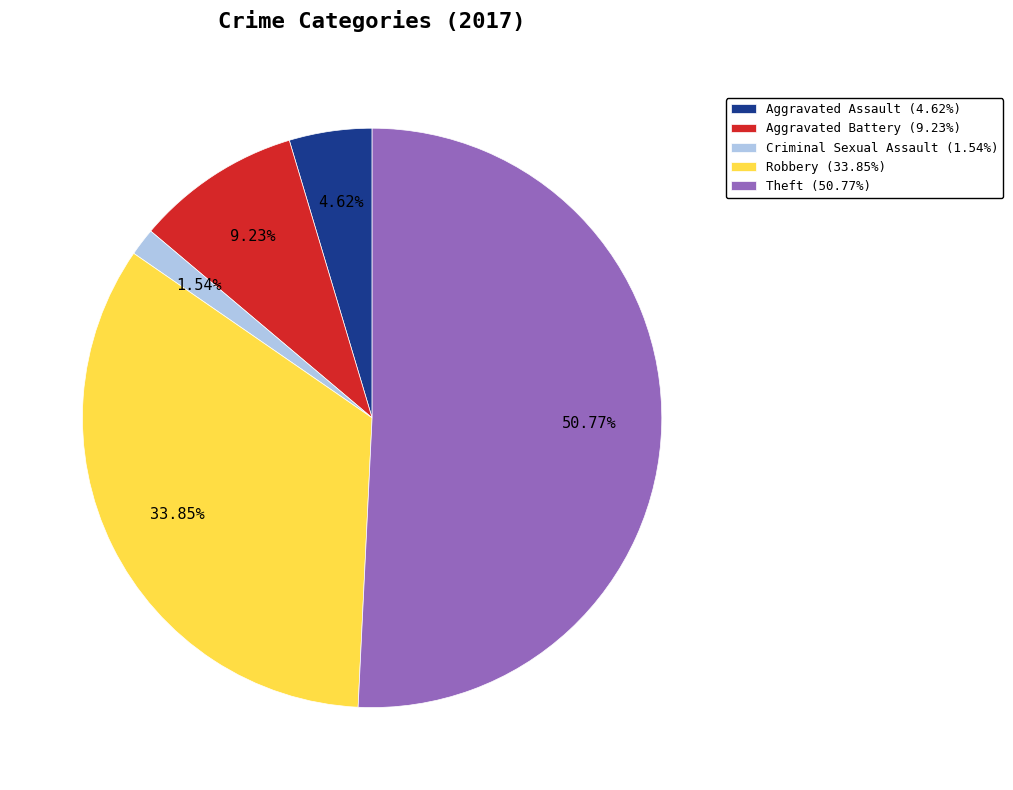

Rank the categories by value from highest to lowest.

Theft (50.77%), Robbery (33.85%), Aggravated Battery (9.23%), Aggravated Assault (4.62%), Criminal Sexual Assault (1.54%)